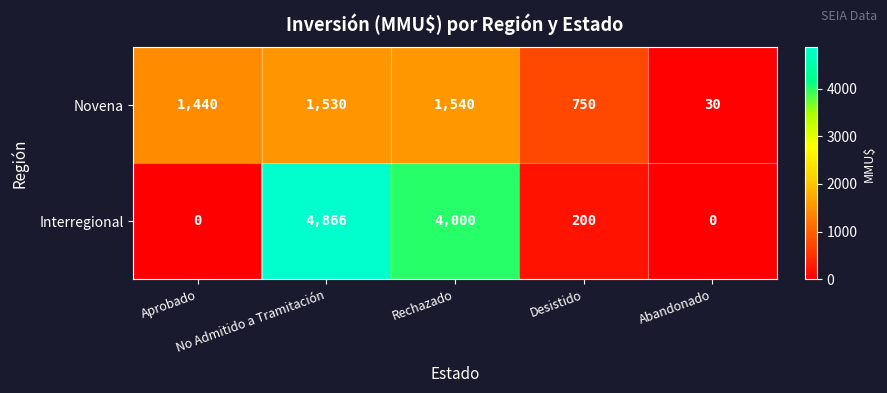

What is the maximum value for Novena?

1540